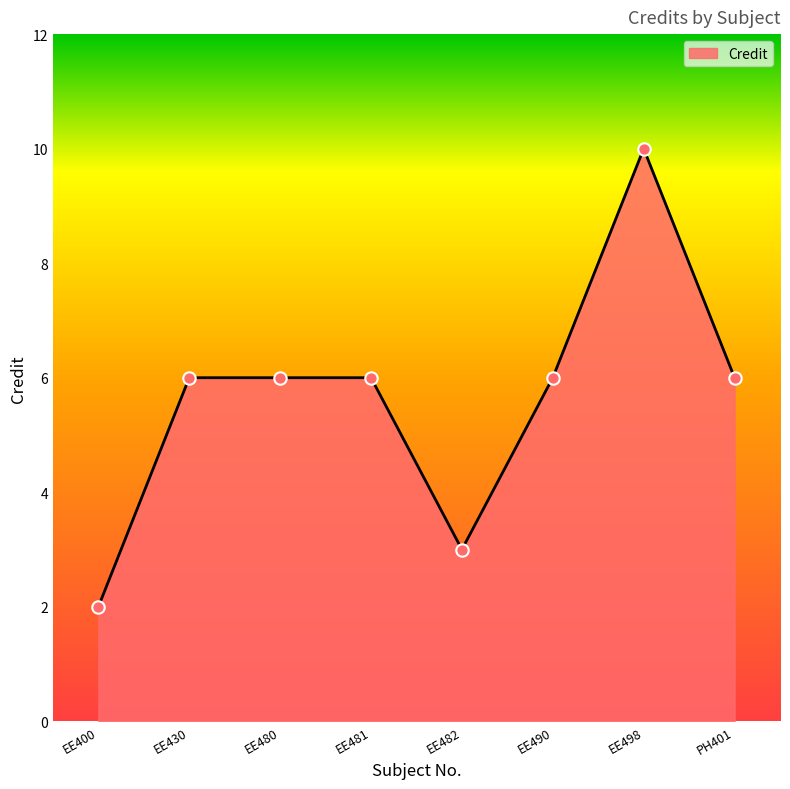

What is the change in value from EE400 to EE482?

+1